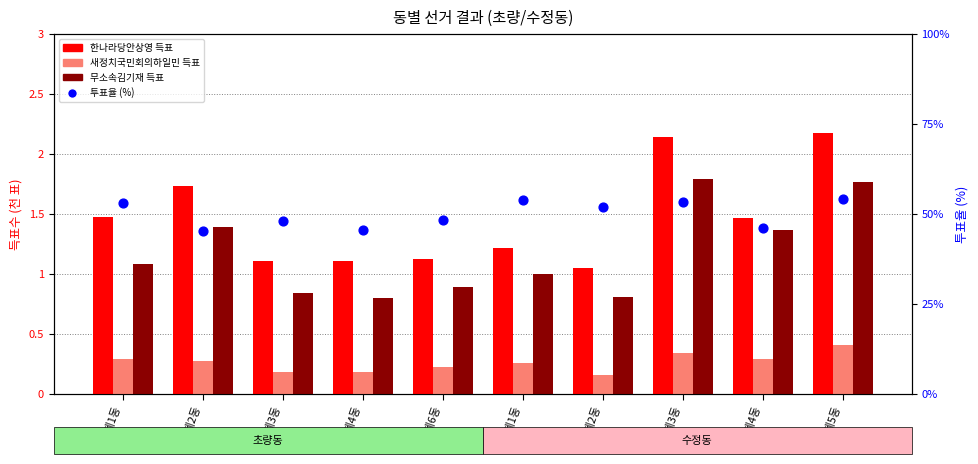

Which series has the largest Y range (max minus min)?

투표율 (%)